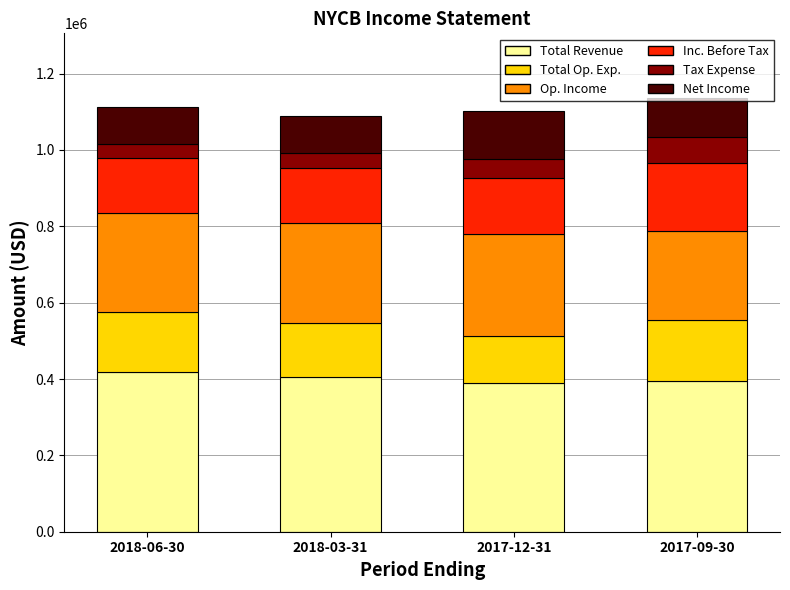

What is the total value across all series at 2017-12-31?

1103400